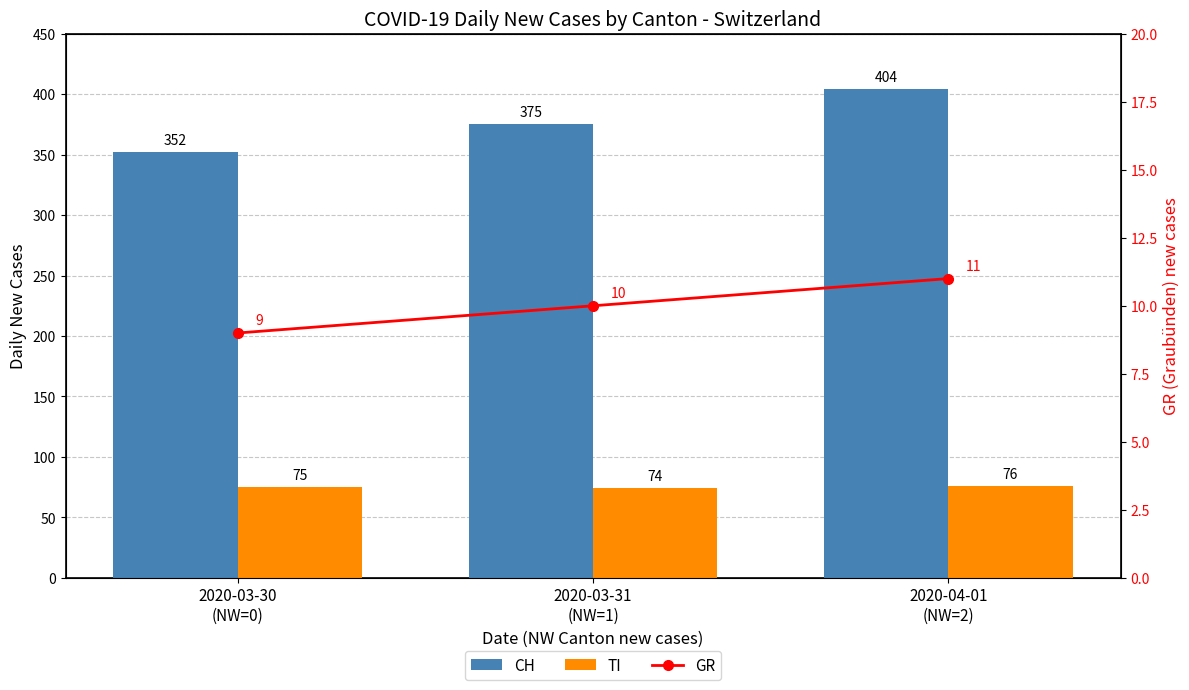

Which series has the largest total across all categories?

CH